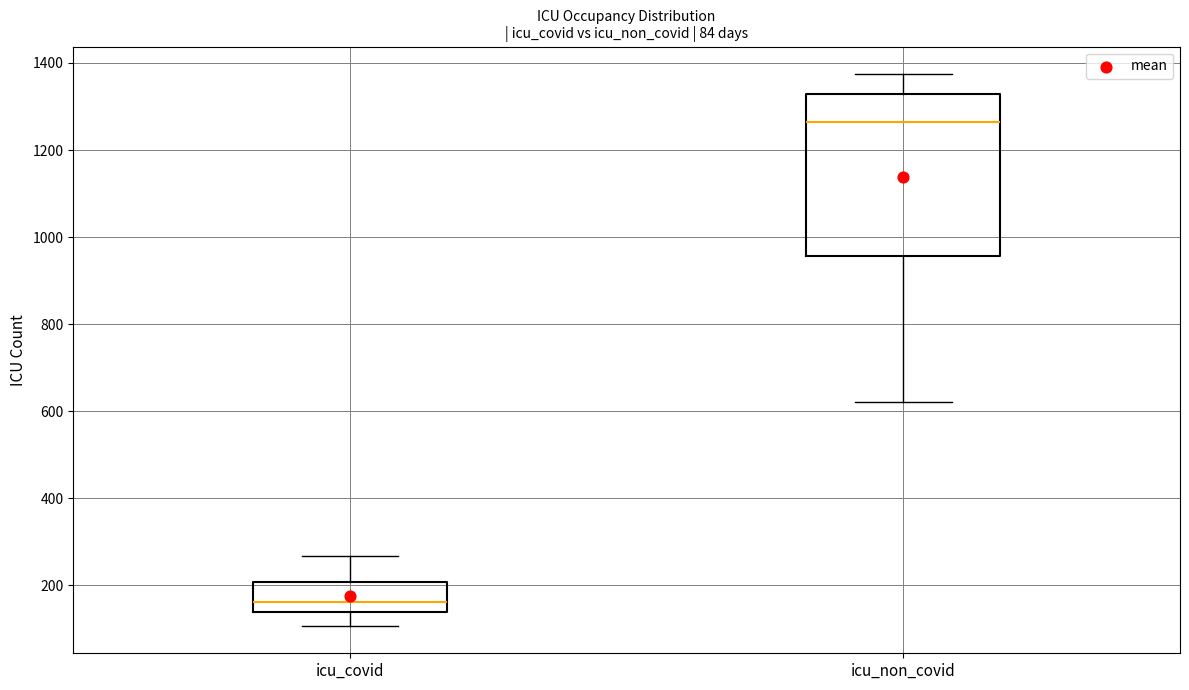

Which box has the highest median line?

icu_non_covid